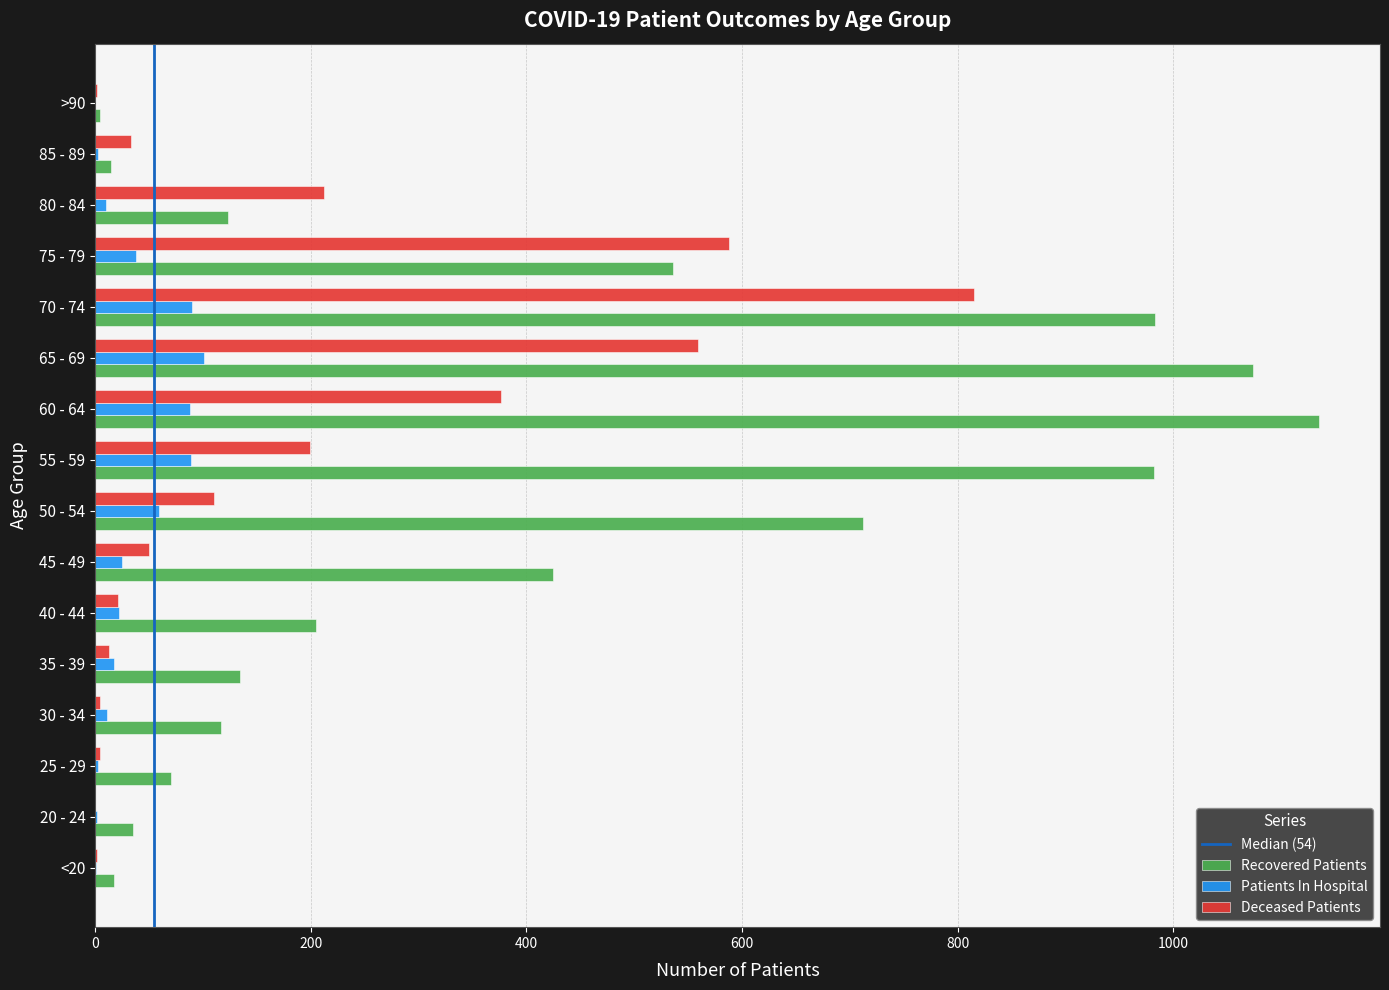

Is the value of Deceased Patients at 50 - 54 greater than the value of Recovered Patients at >90?

Yes